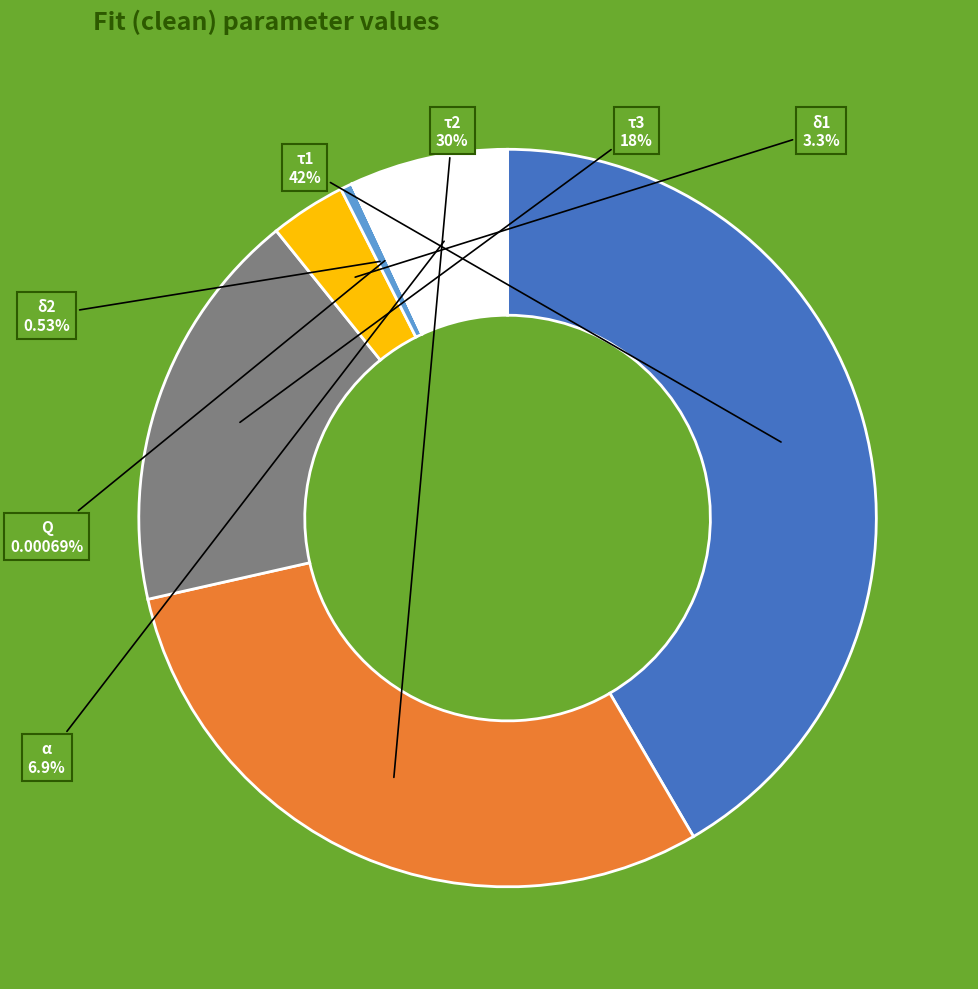

Does any single category account for the majority?

No